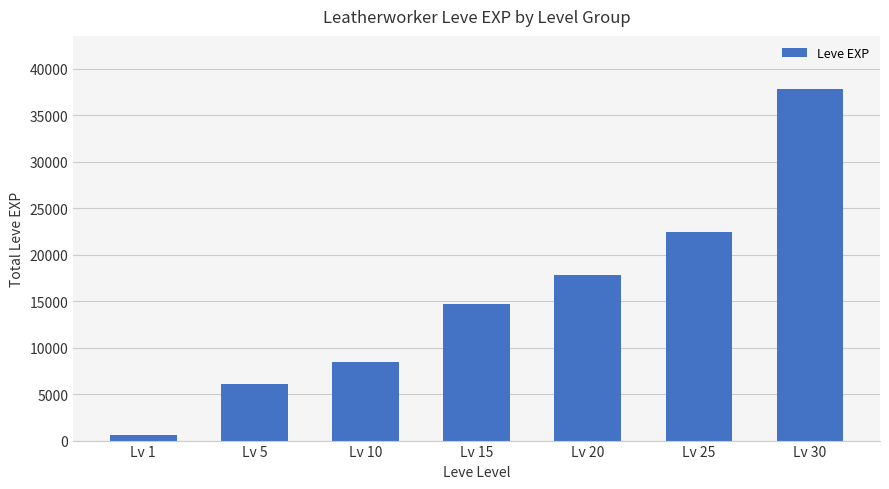

Read the value at Lv 5, to the nearest 10.

6040